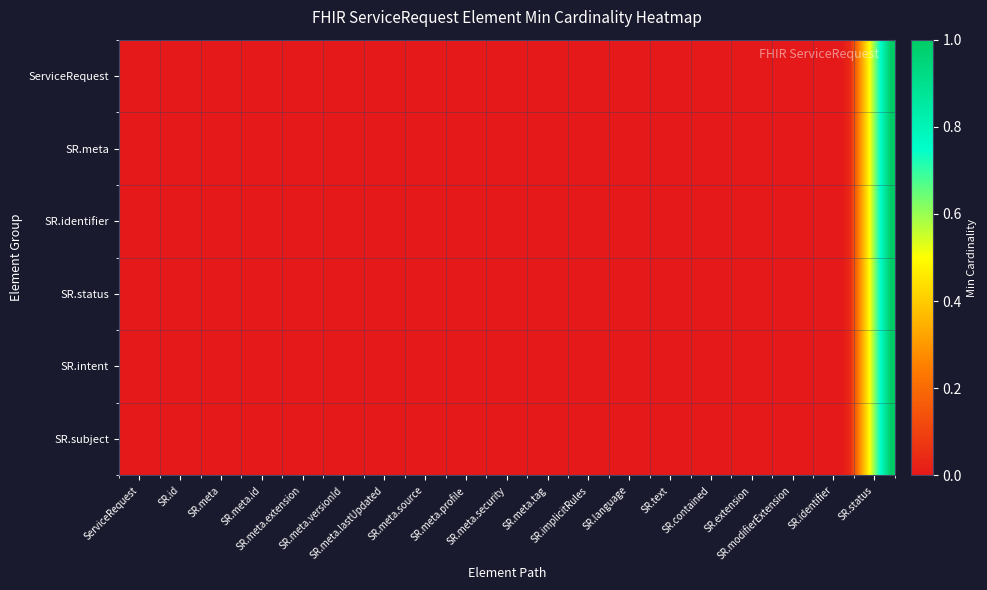

Which series has the widest spread of values?

ServiceRequest